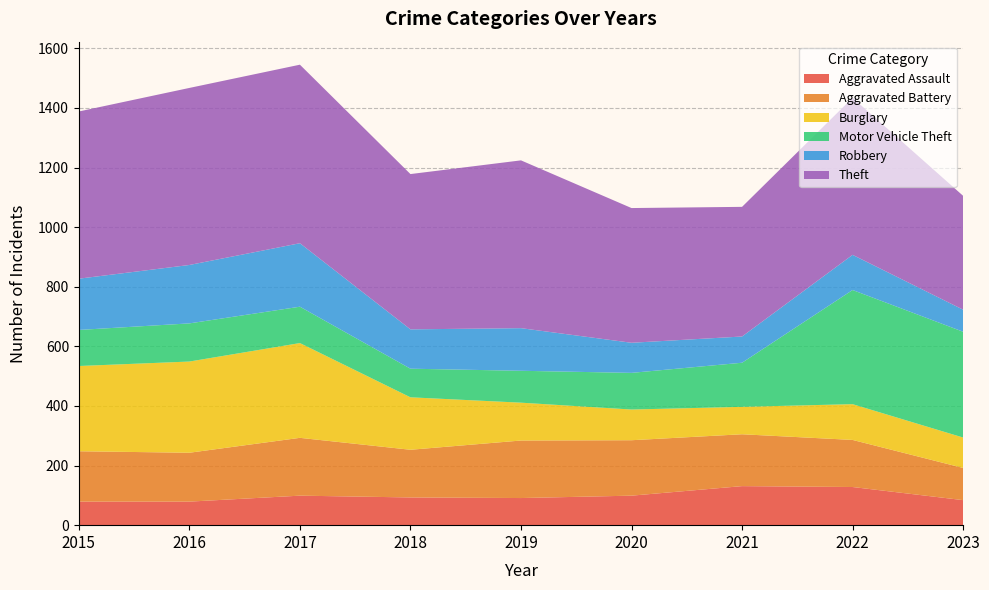

Reading left to right, what are all the values shown in this chart?

Aggravated Assault: 2015=79	2016=79	2017=99	2018=93	2019=91	2020=99	2021=131	2022=128	2023=84
Aggravated Battery: 2015=169	2016=164	2017=194	2018=160	2019=193	2020=186	2021=174	2022=158	2023=108
Burglary: 2015=286	2016=306	2017=318	2018=176	2019=127	2020=103	2021=92	2022=120	2023=102
Motor Vehicle Theft: 2015=121	2016=128	2017=122	2018=96	2019=107	2020=123	2021=148	2022=383	2023=355
Robbery: 2015=172	2016=196	2017=213	2018=132	2019=143	2020=101	2021=88	2022=118	2023=74
Theft: 2015=561	2016=594	2017=599	2018=521	2019=563	2020=452	2021=435	2022=527	2023=382